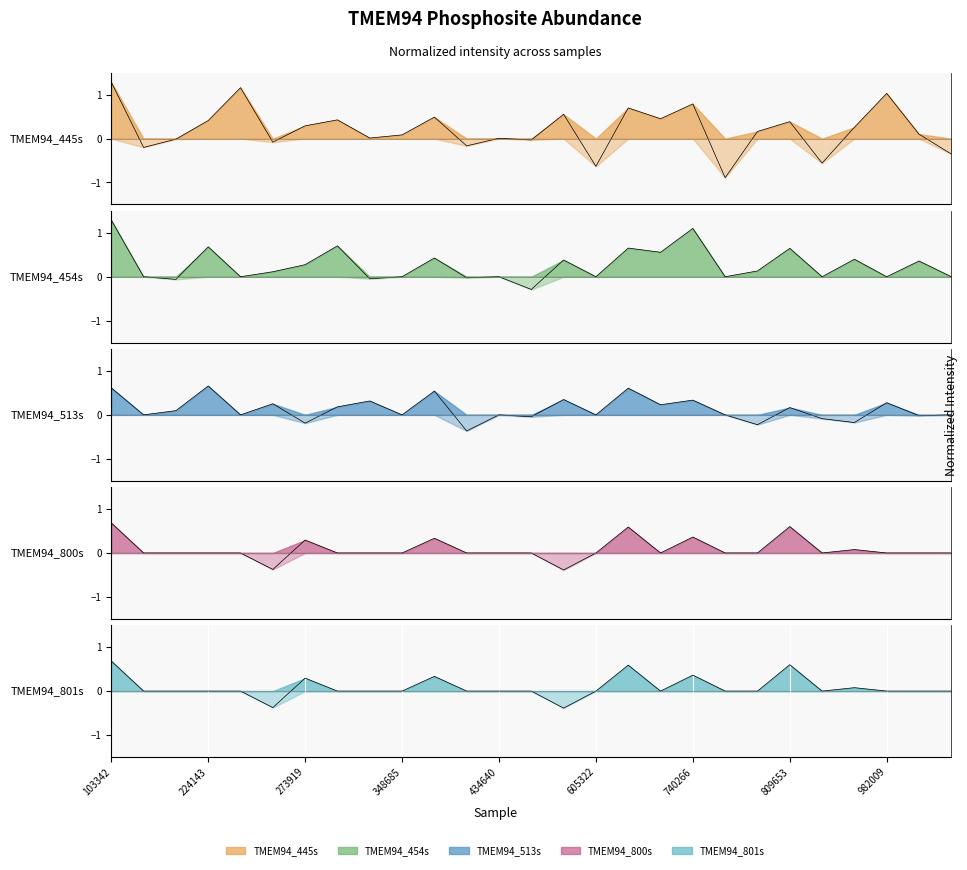

Which category has the lowest value in the TMEM94_445s series?

750152